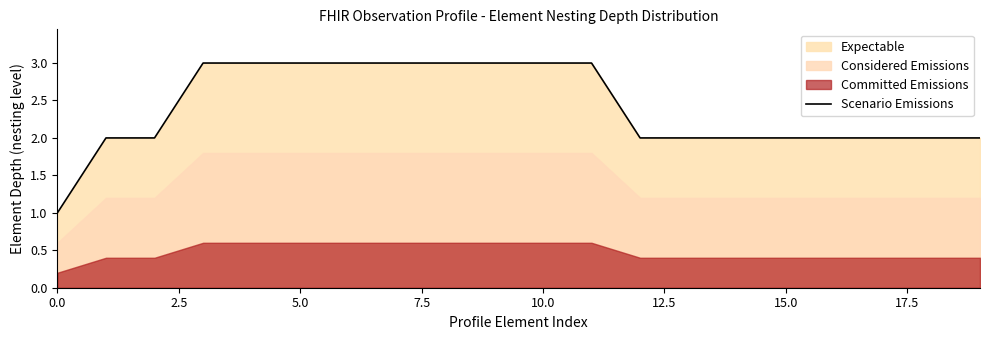

The value of Scenario Emissions at 0.0 is 1. True or false?

True